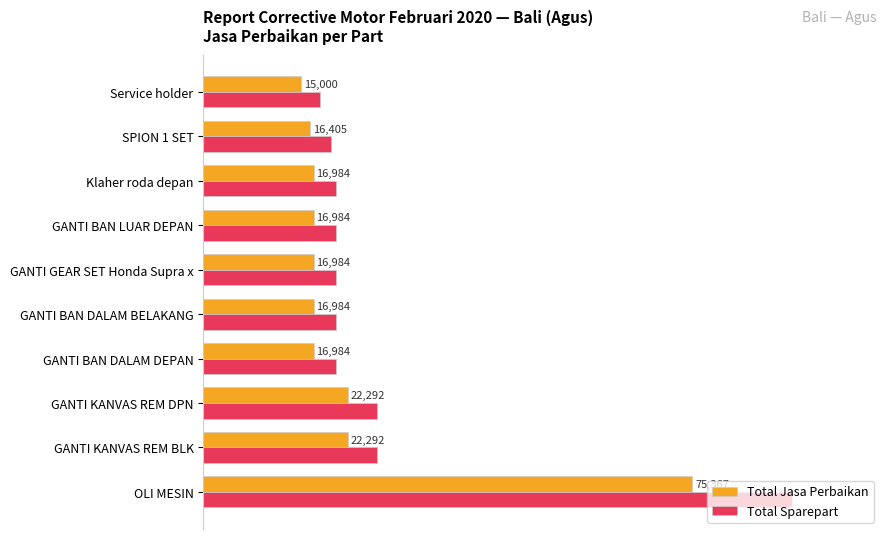

What is the difference between the maximum and minimum values in the Total Sparepart series?

80.1